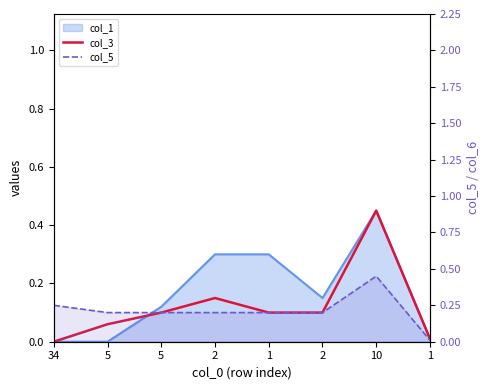

Is it true that col_3 equals 0.0 at 5?

False